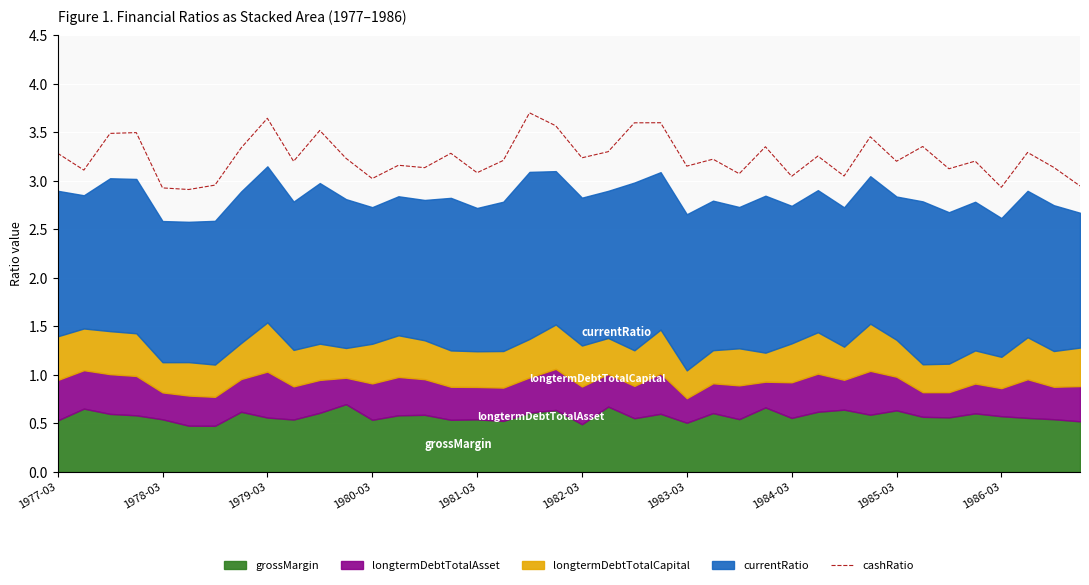

What is the highest value of the cashRatio series?

3.7